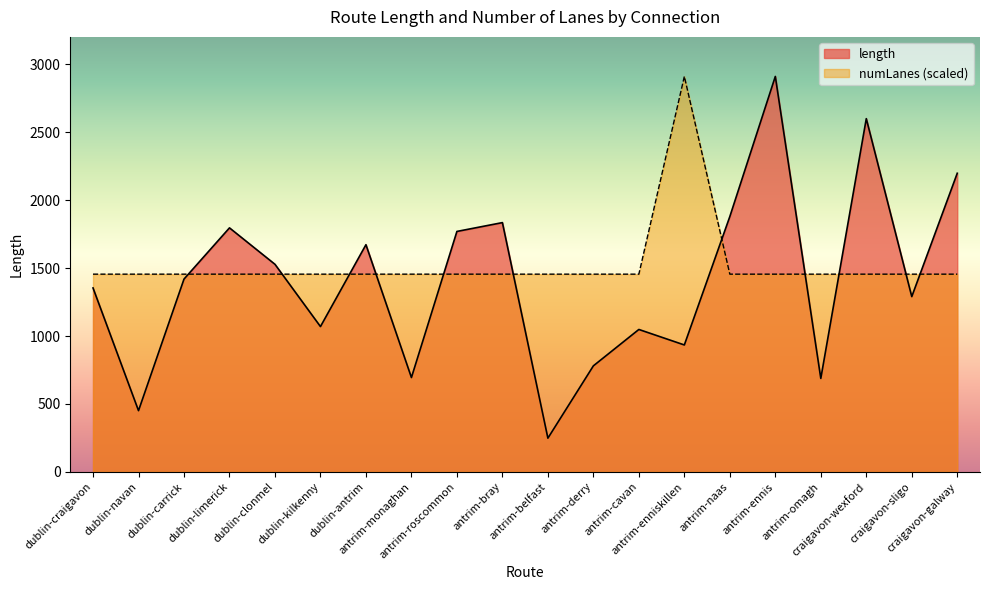

Which series has the widest spread of values?

length